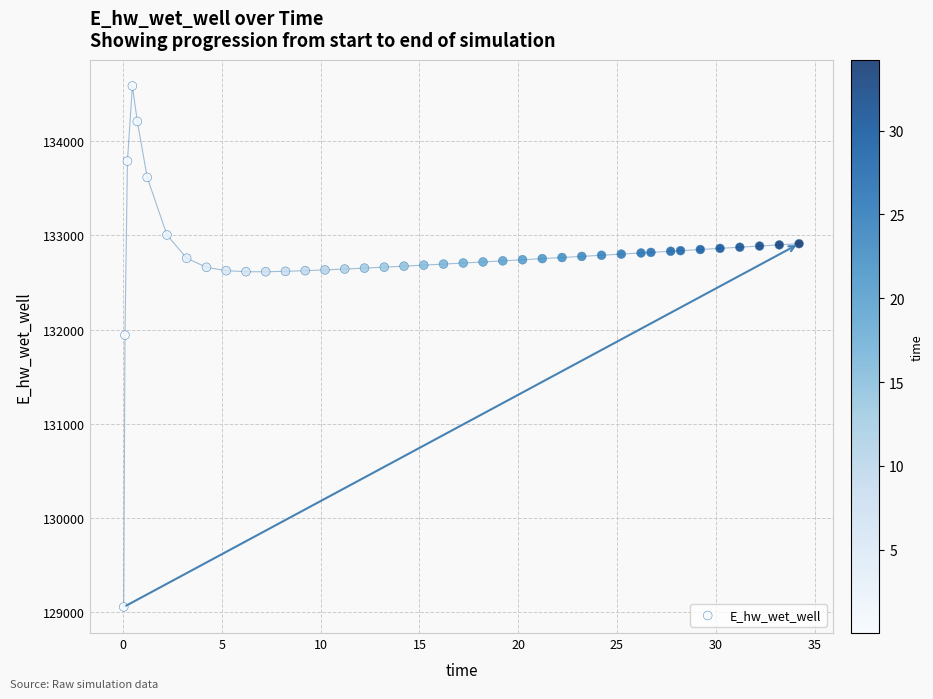

What Y value in the scatter plot is closest to 131820?

131940.7